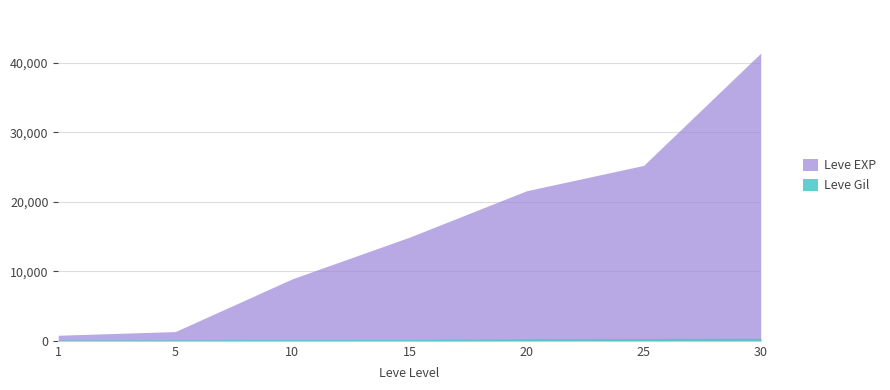

True or false: Leve Gil and Leve EXP cross at least once.

False